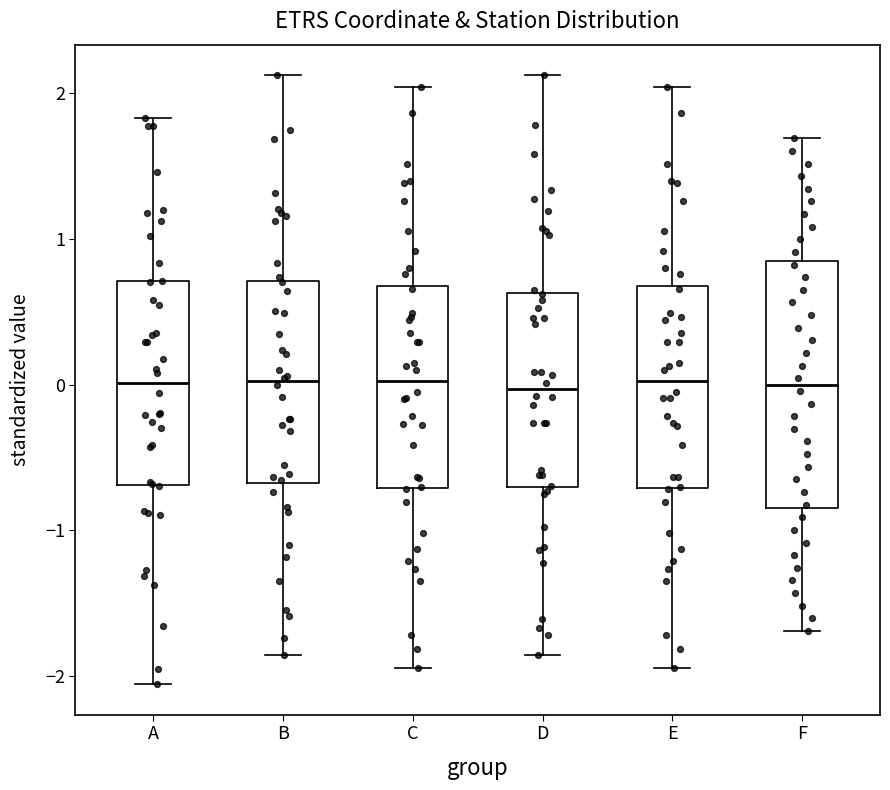

Where is the upper edge of the box for E on the y-axis? The values are not printed on the chart, so give them approximately, as read against the axis.

0.7